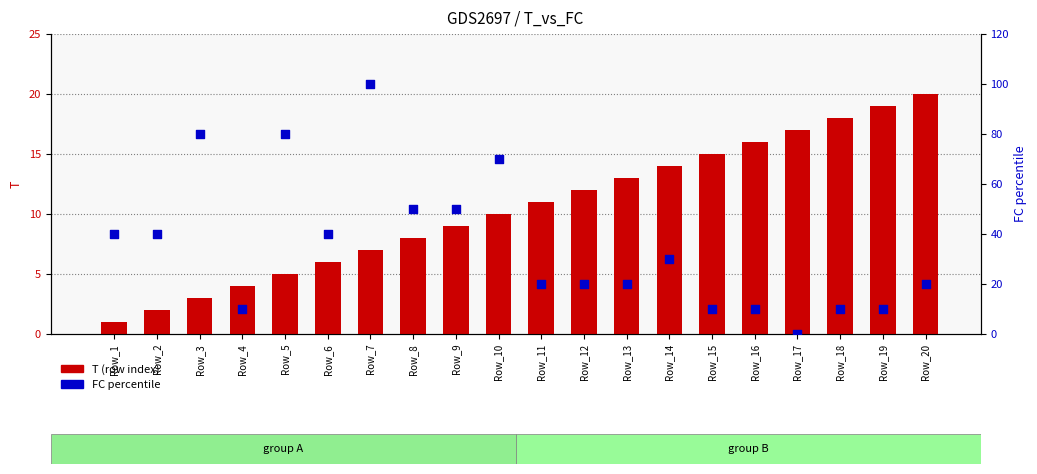

Which series has the largest Y range (max minus min)?

FC percentile